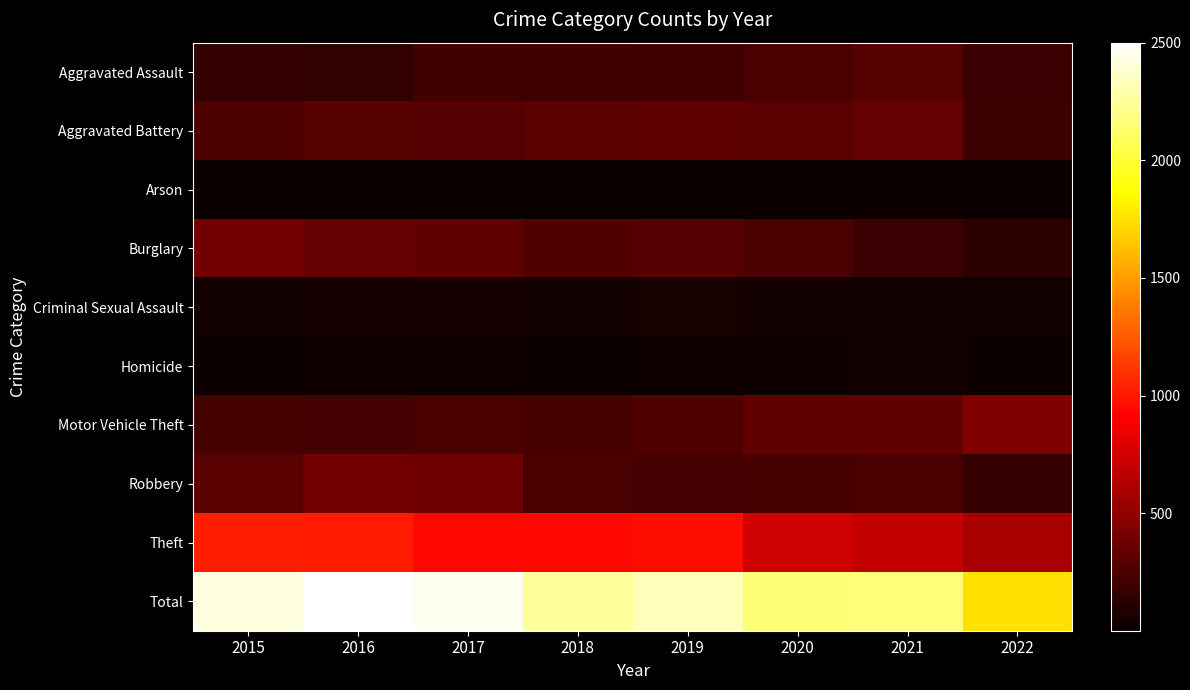

Which has a higher value, 2018 or 2022?

2018